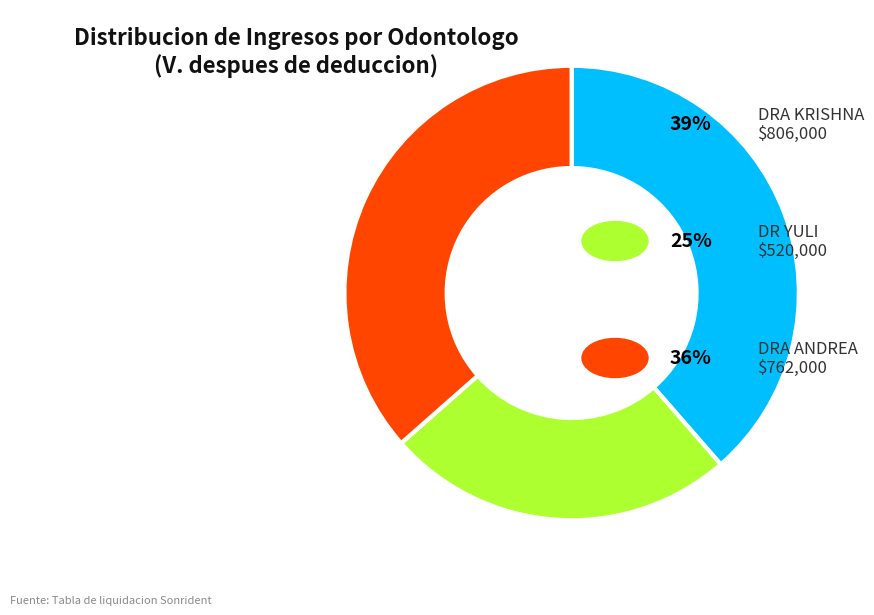

Is there a majority slice in this chart?

No